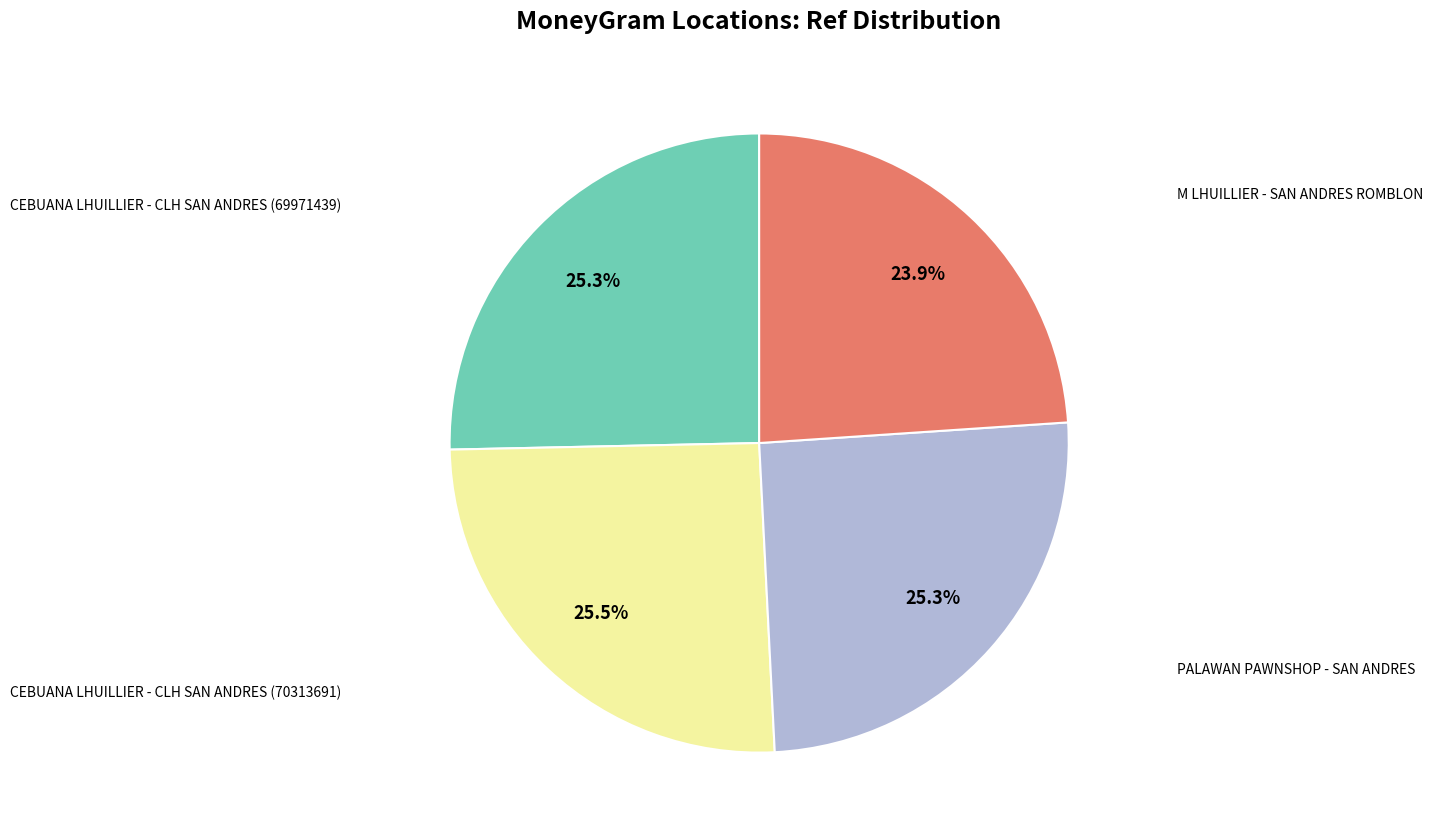

Does any single category account for the majority?

No